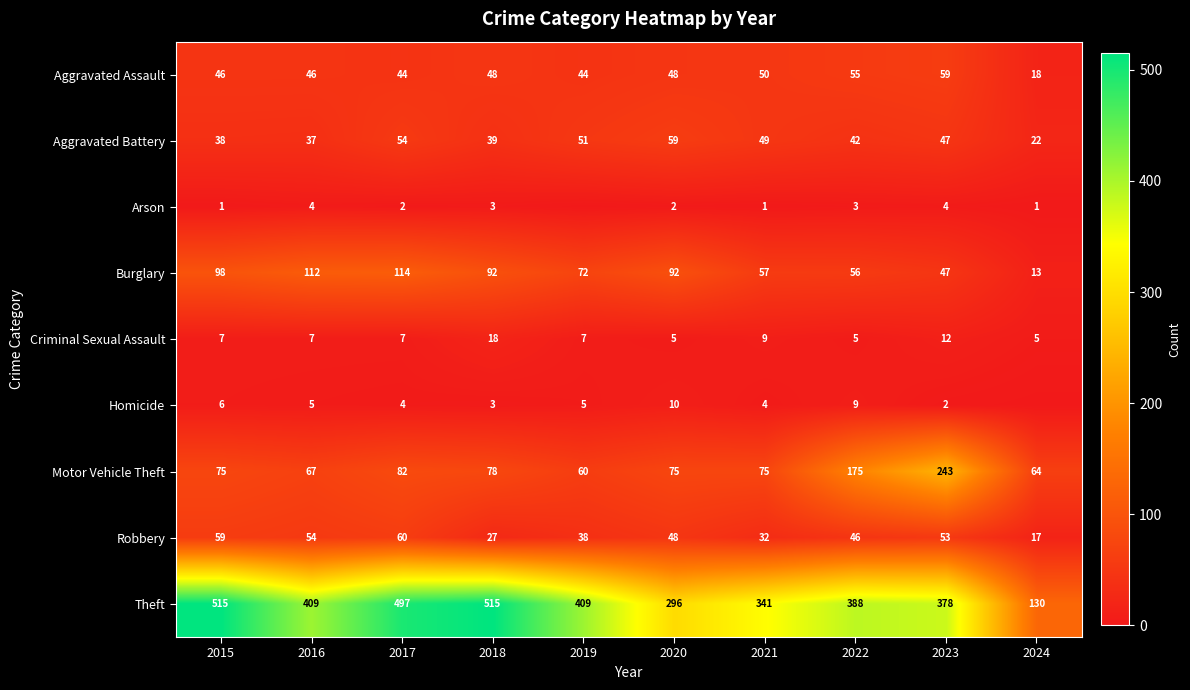

Where is Theft nearest to the value 322?

2021